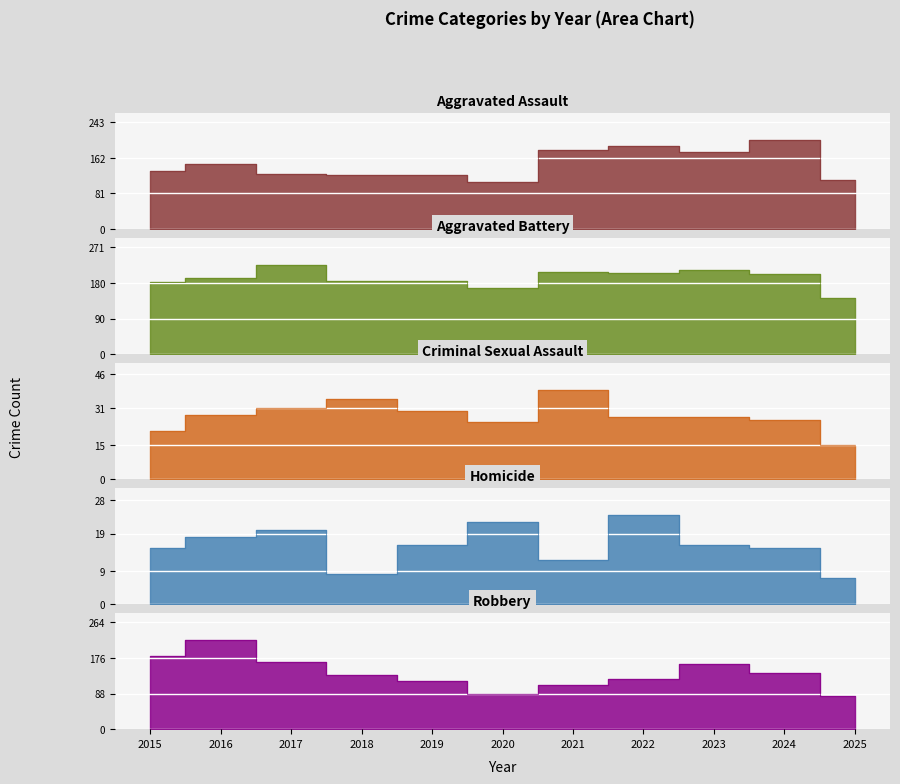

Between 2020 and 2021, which series saw the biggest shift?

Aggravated Assault